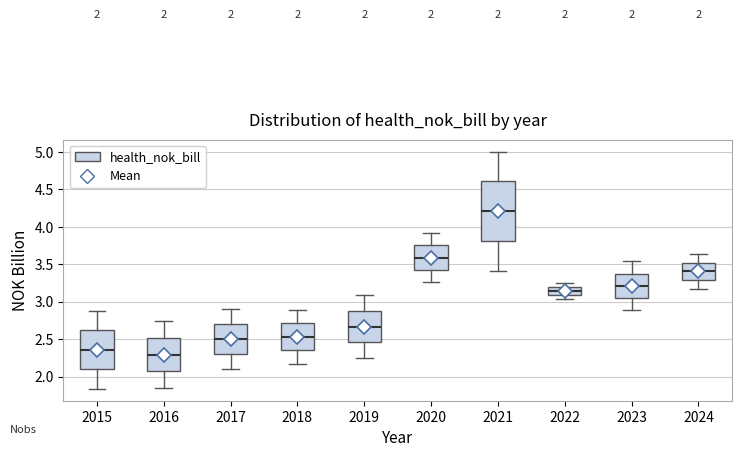

Which box has the highest median line?

2021